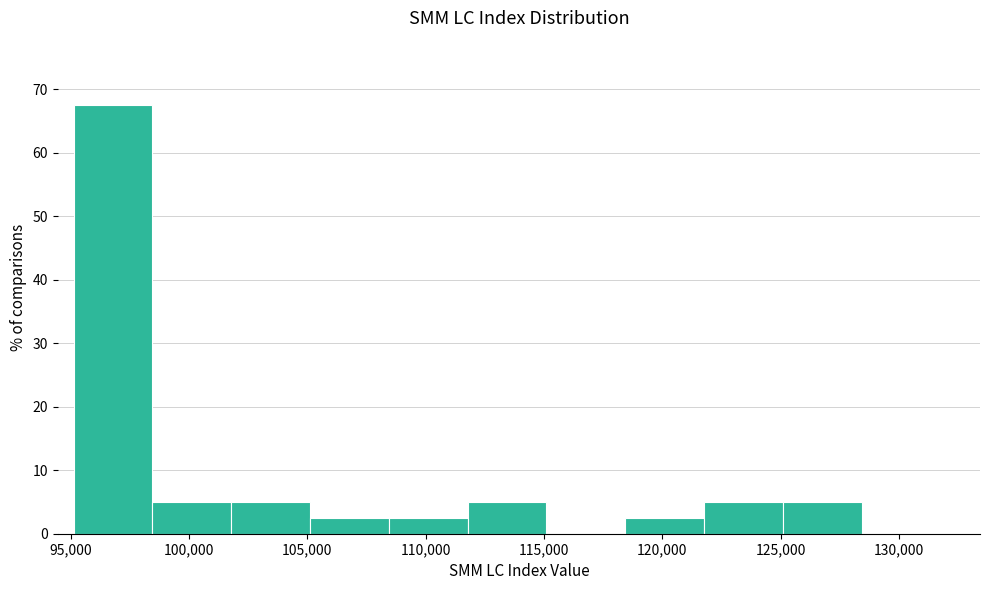

Reading left to right, transcribe this chart: for each bar, give the range it covers on the x-axis and its height. Neither the bar edges nor the heights are printed on the chart, so give them approximately, as read against the axes.

95000 to 98500: 68
98500 to 102000: 5
102000 to 105000: 5
105000 to 108500: 3
108500 to 112000: 3
112000 to 115000: 5
115000 to 118500: 0
118500 to 122000: 3
122000 to 125000: 5
125000 to 128500: 5